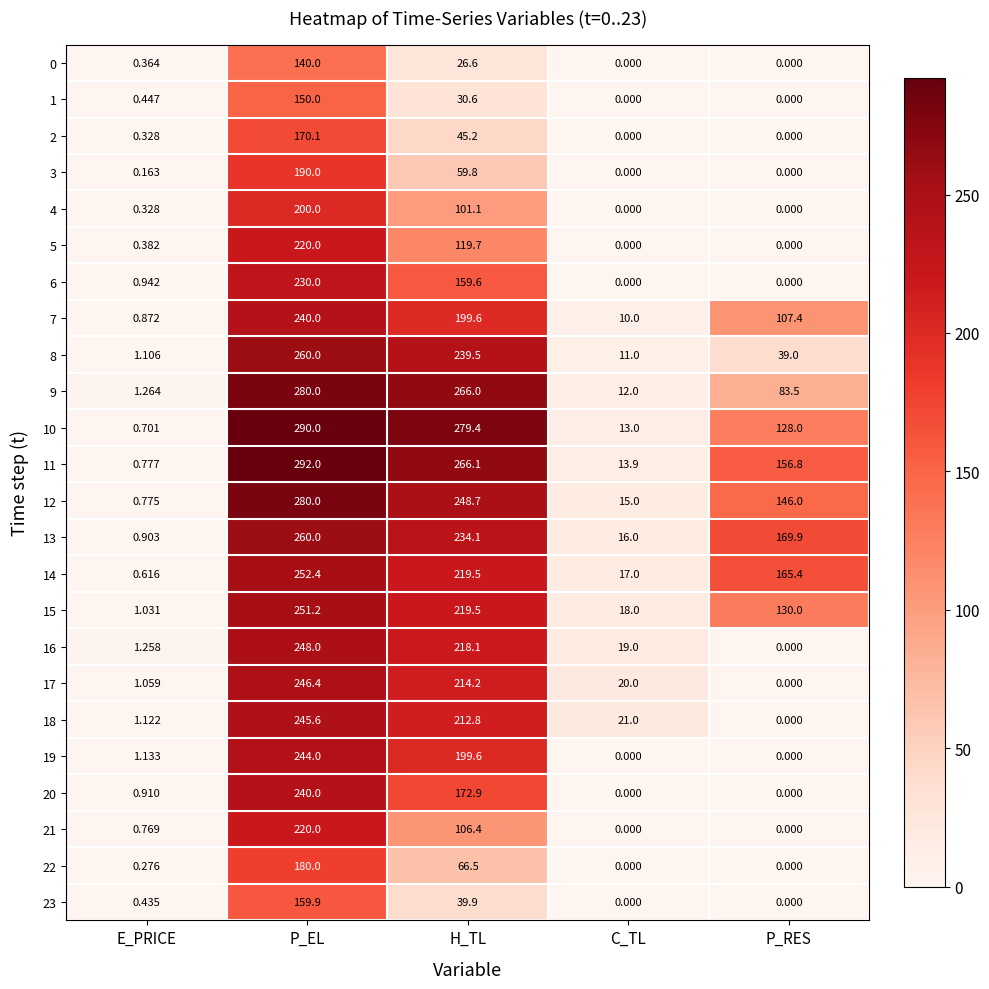

What is the total value across all series at H_TL?

3945.4